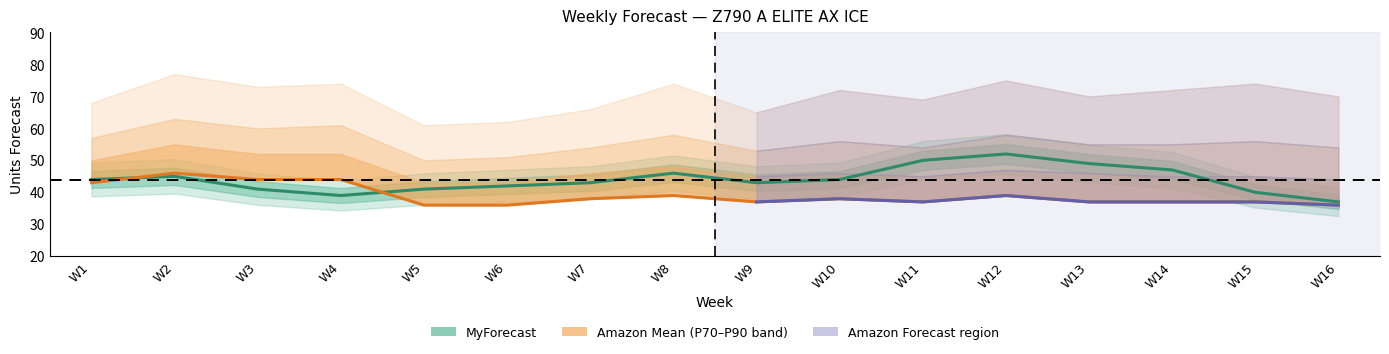

How many lines are shown in the chart?

5